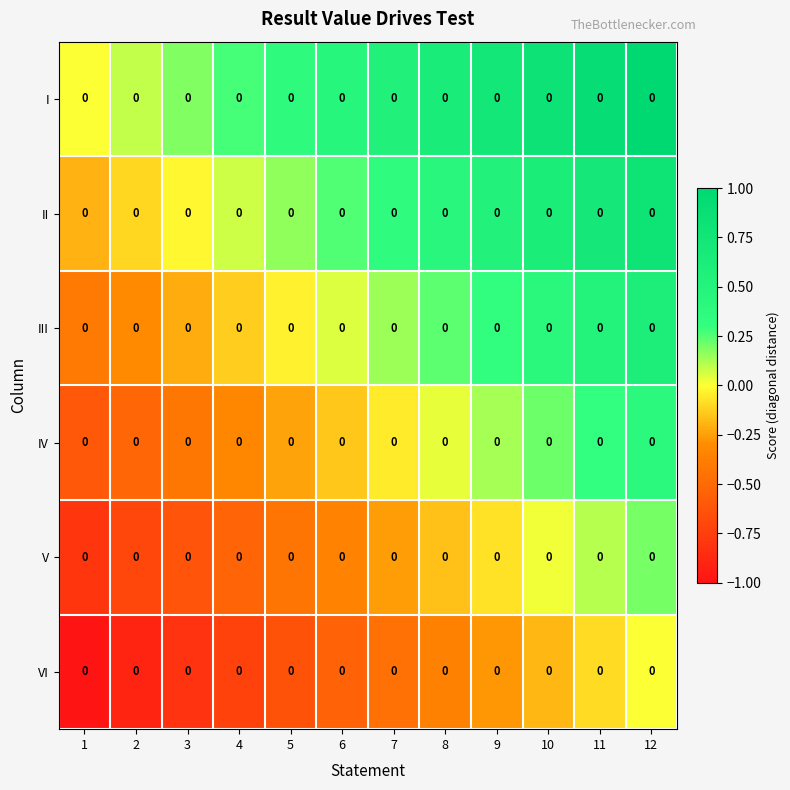

Which series has the largest range (max minus min)?

I